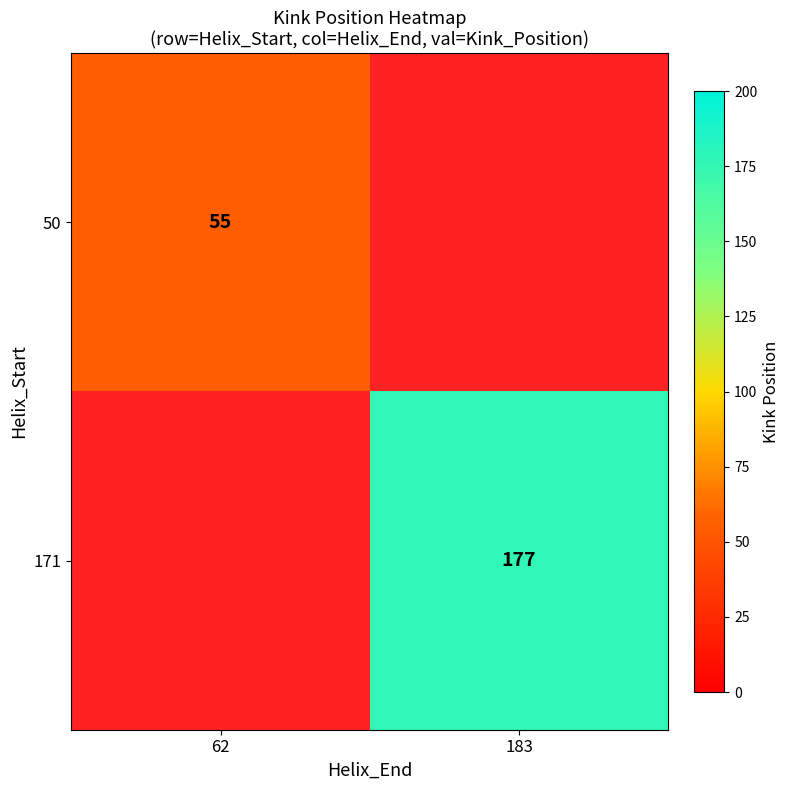

The value of 171 at 183 is 177. True or false?

True